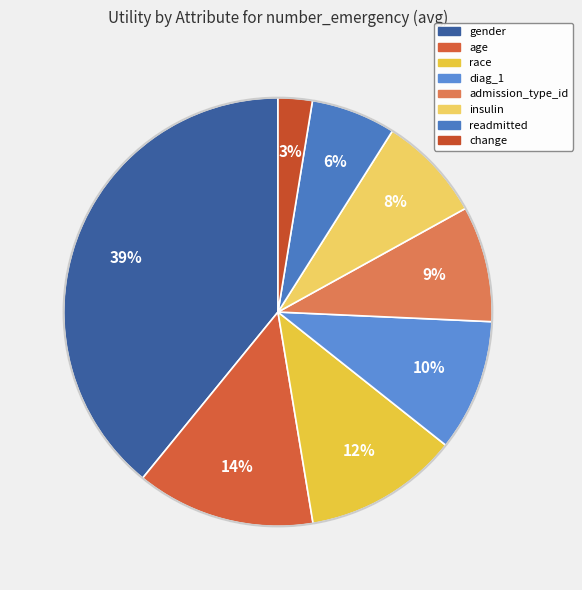

Which slice is the smallest?

change